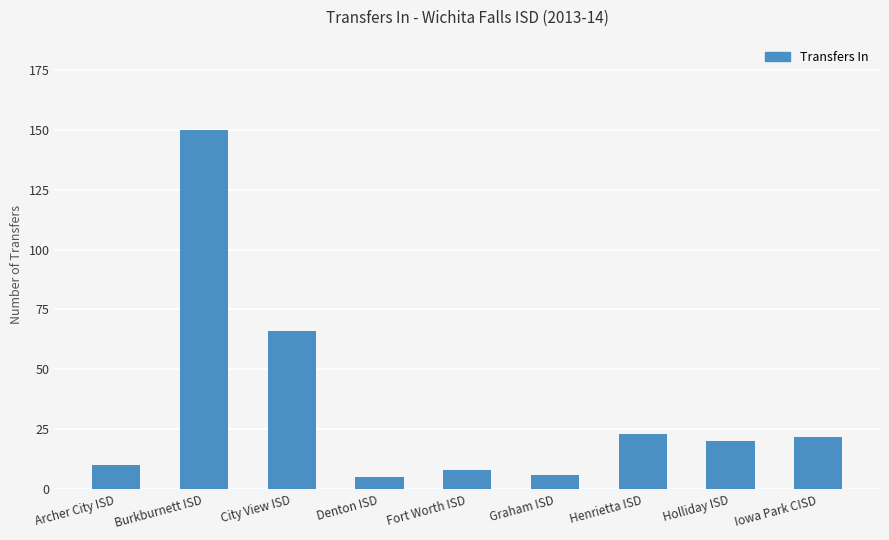

Where does the data first go above 20?

Burkburnett ISD